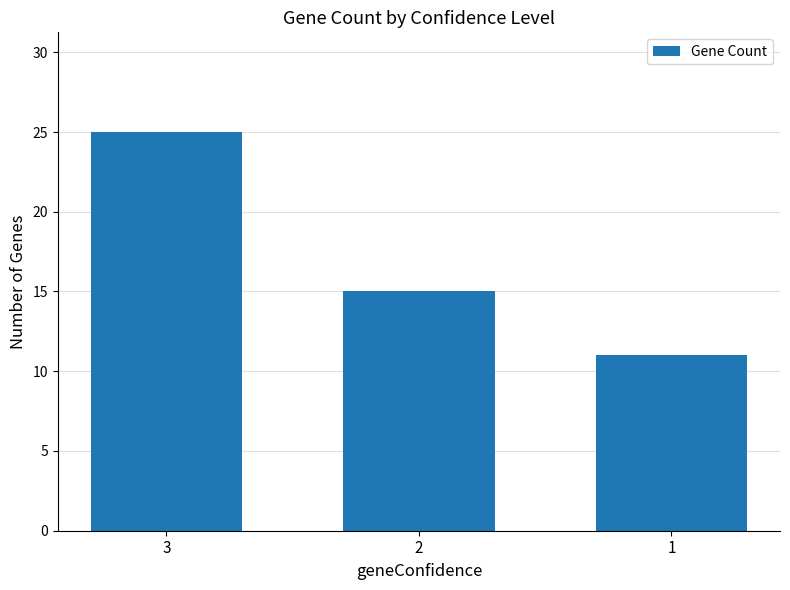

How many values are below 15?

1